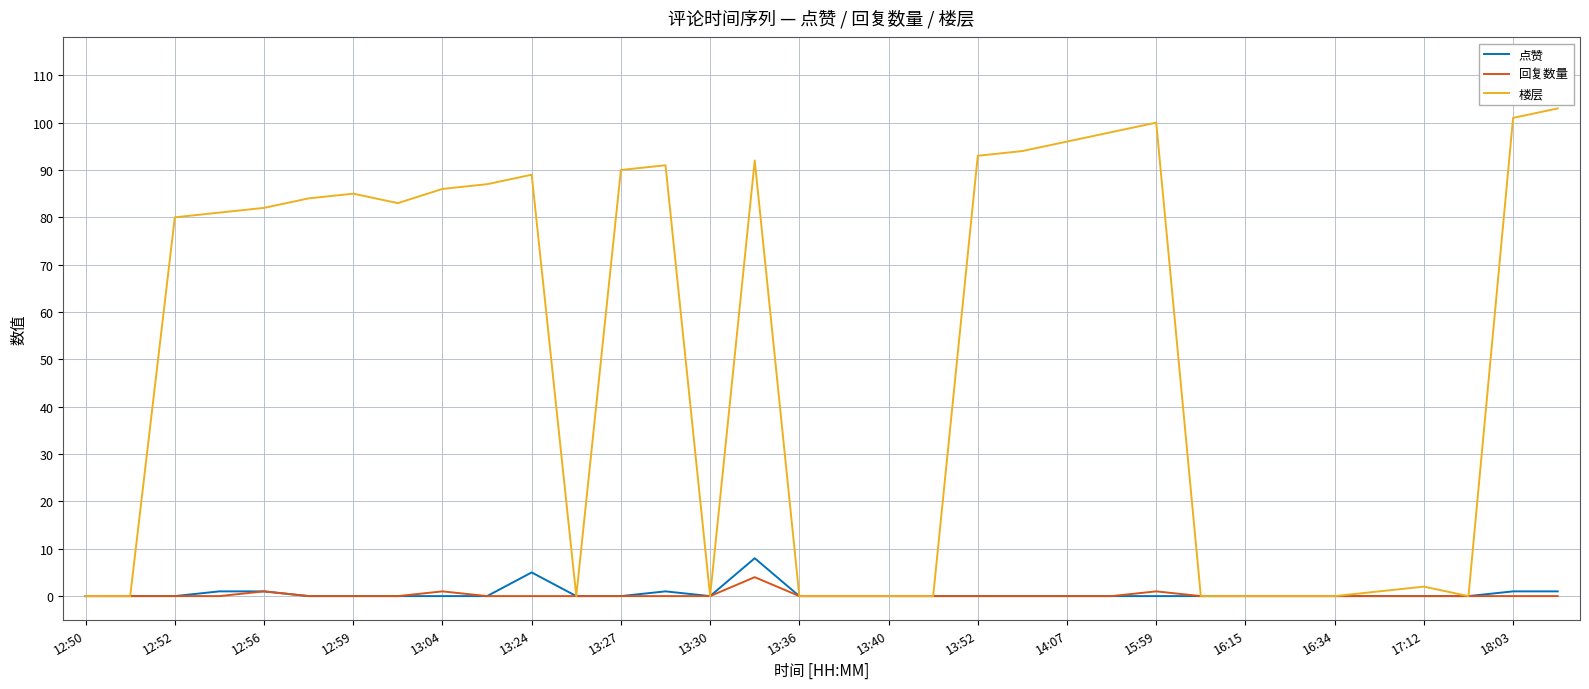

Which series has the largest total across all categories?

楼层